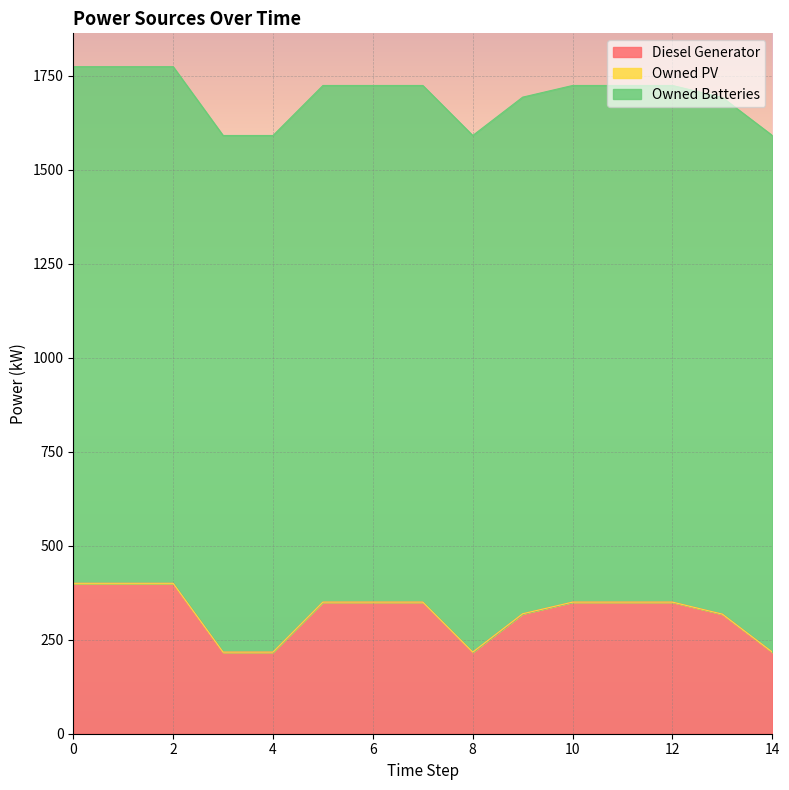

True or false: Diesel Generator has more than 1 points higher than both neighbors.

False